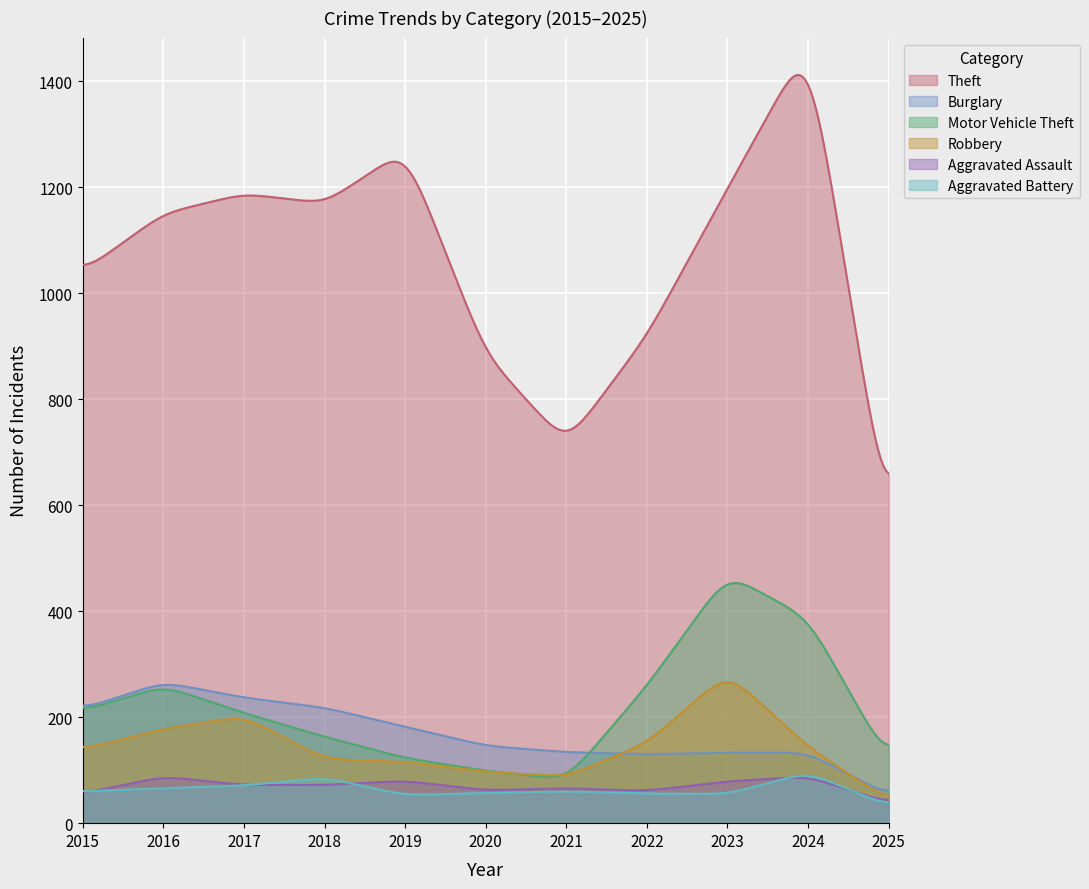

Which label corresponds to the largest value in the chart?

2024